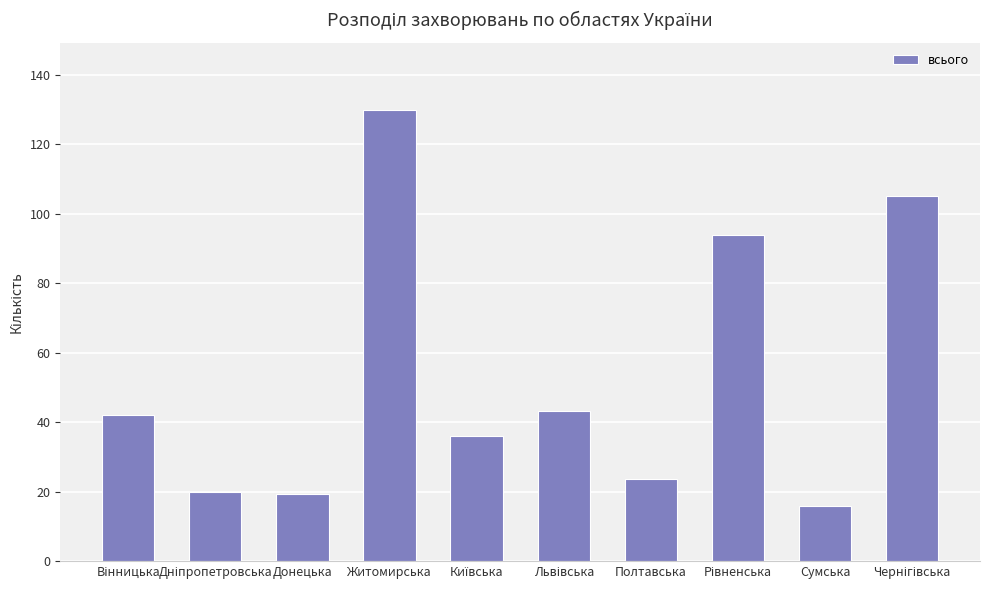

Is it true that the value at Сумська is 16.0?

True